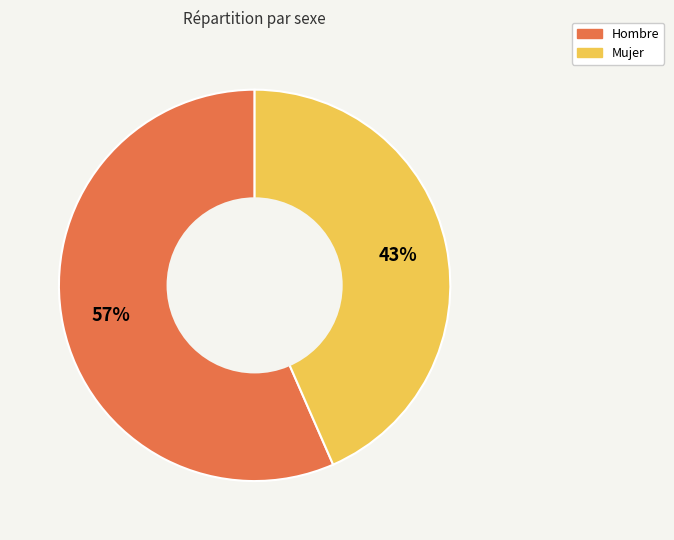

What is the majority slice?

Hombre